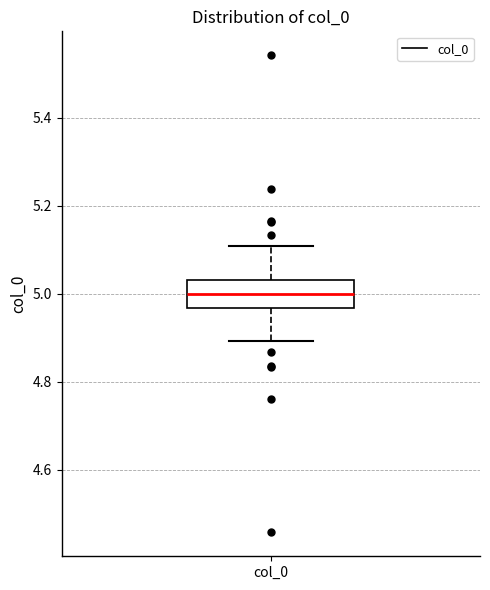

Read this box plot against the y-axis: the position of the median line, the range covered by the box, and the ends of both whiskers. The values are not printed on the chart, so give them approximately, as read against the axis.

median 5.00, box 4.96 to 5.04, whiskers 4.90 to 5.10